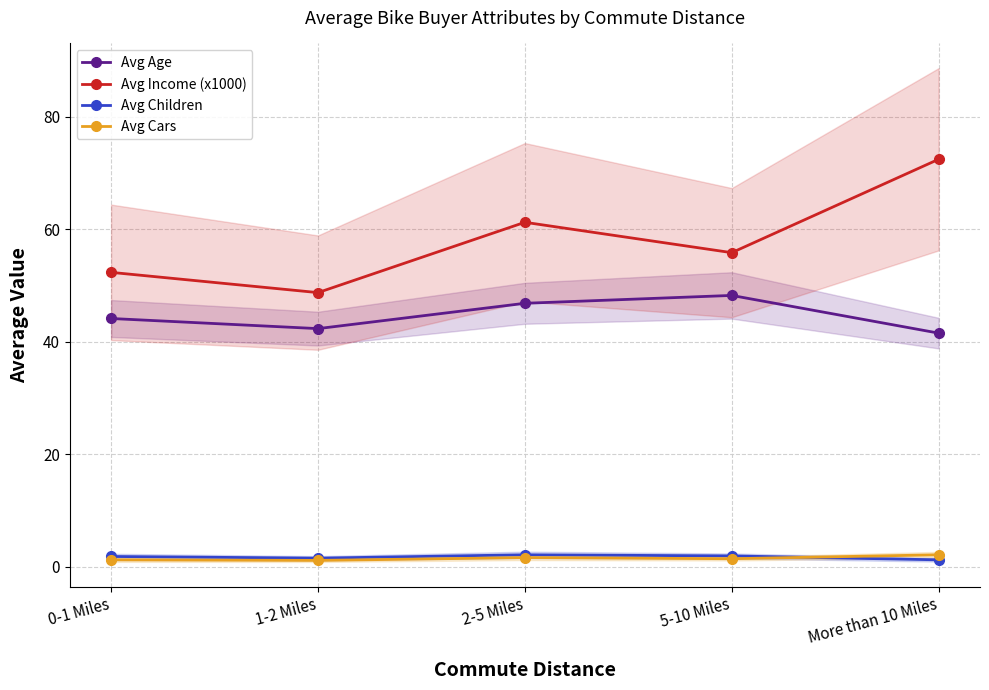

What is the label of the 5th point from the left?

More than 10 Miles